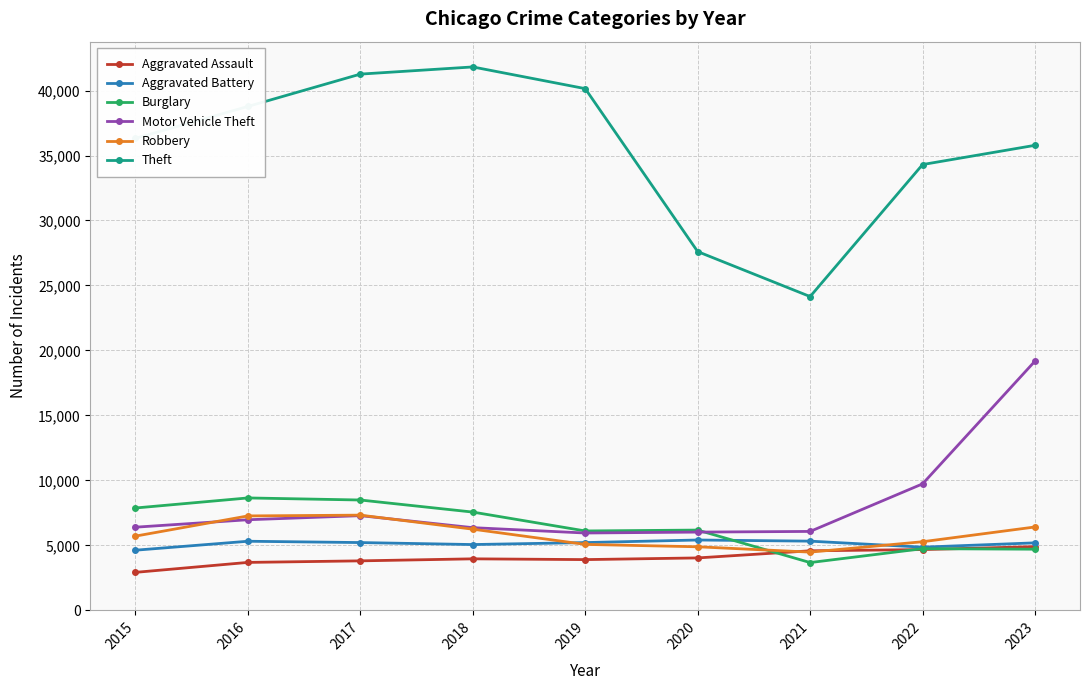

Between 2015 and 2018, which series saw the biggest shift?

Theft